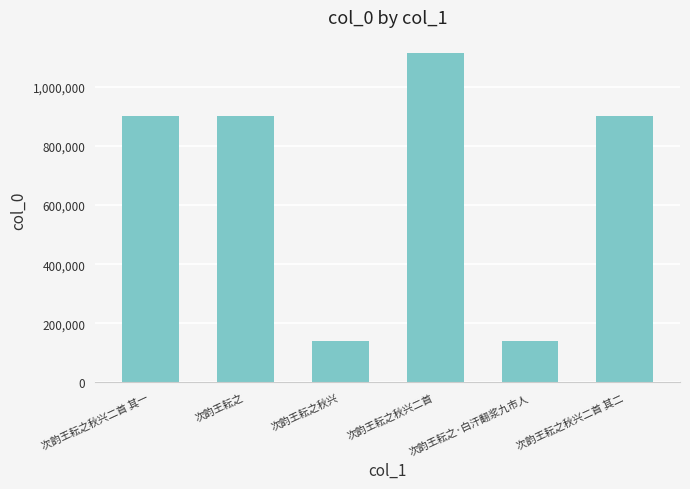

What is the label of the 6th bar from the left?

次韵王耘之秋兴二首 其二